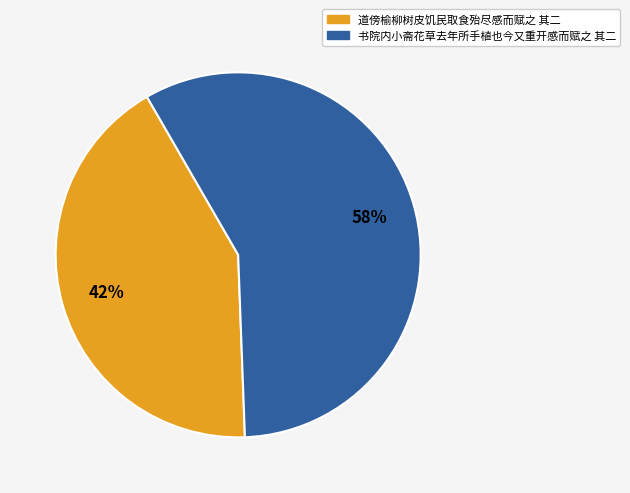

Rank the categories by value from lowest to highest.

道傍榆柳树皮饥民取食殆尽感而赋之 其二, 书院内小斋花草去年所手植也今又重开感而赋之 其二